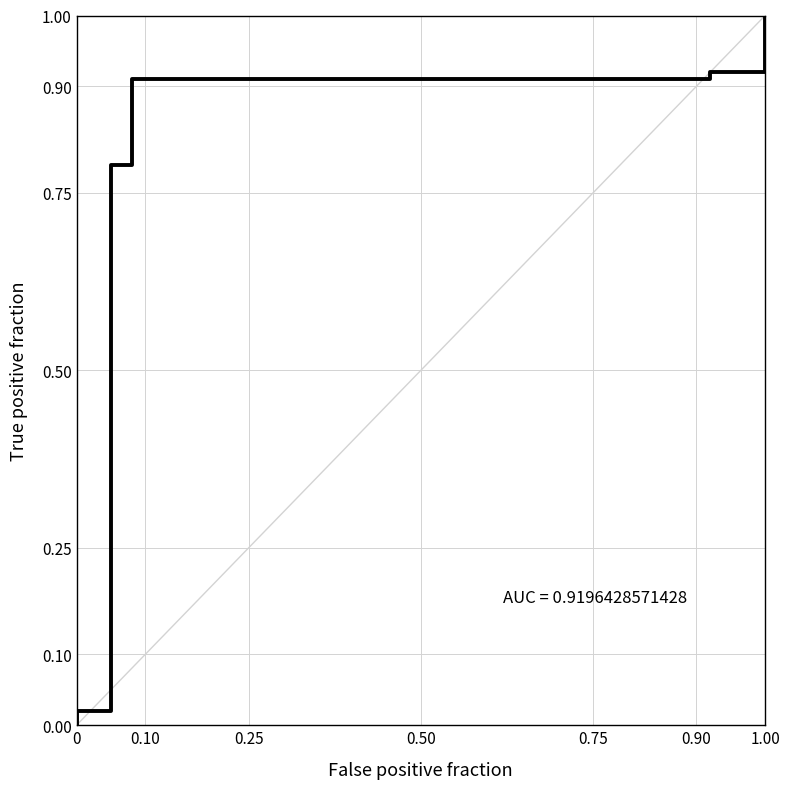

Is it true that the value at 0.10 is 0.9?

True